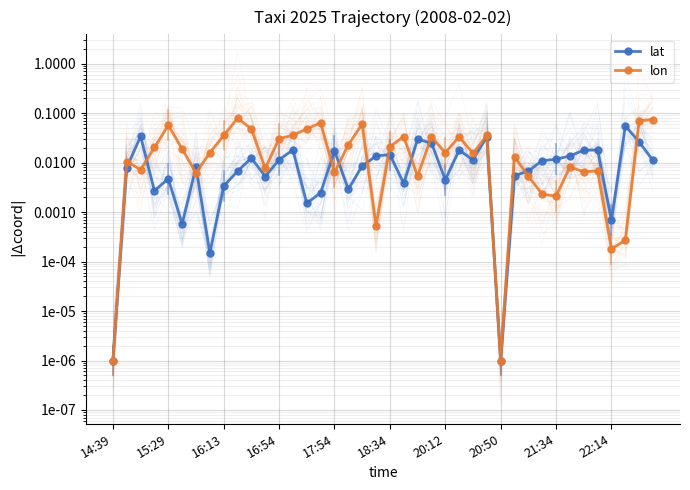

List the labels in order of lon value, smallest first.

14:39, 28, 36, 37, 19, 32, 31, 30, 22, 20:12, 16, 34, 35, 16:13, 11, 33, 15:29, 29, 26, 20:50, 24, 18:34, 16:54, 20, 17, 12, 23, 25, 21, 21:34, 27, 13, 14, 10, 17:54, 18, 15, 38, 39, 22:14